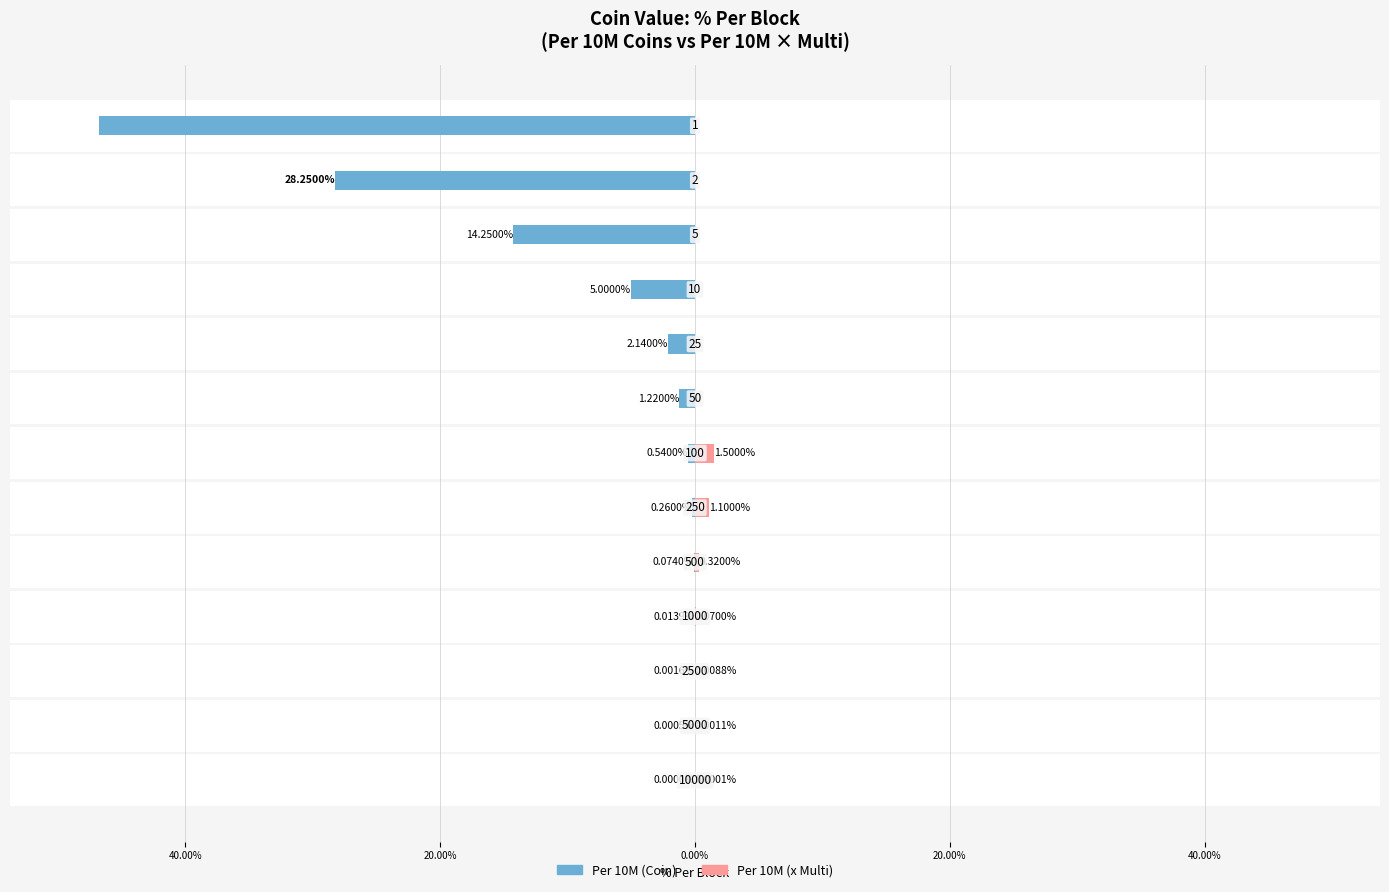

How many bars are there in total?

26